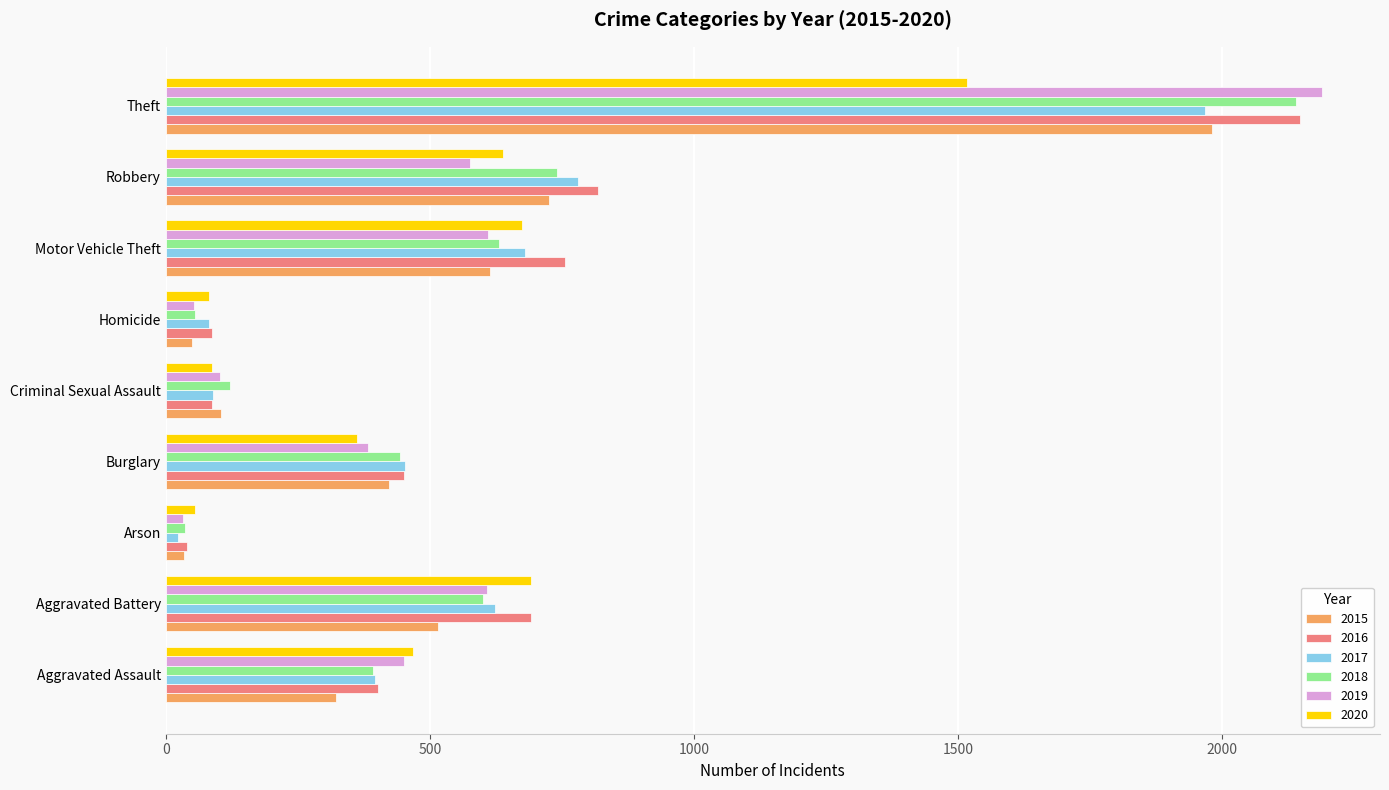

Which series changed the most between Criminal Sexual Assault and Homicide?

2018